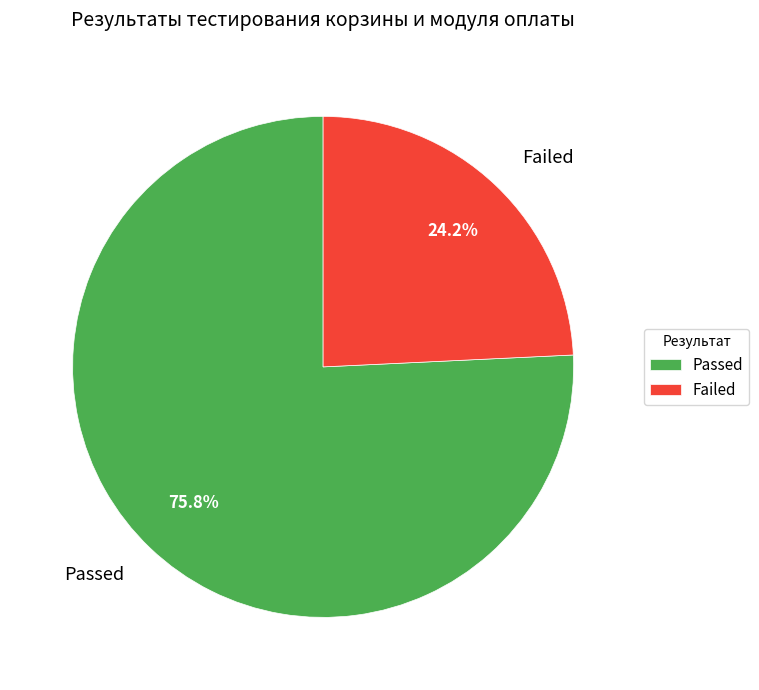

What is the largest slice in the pie chart?

Passed